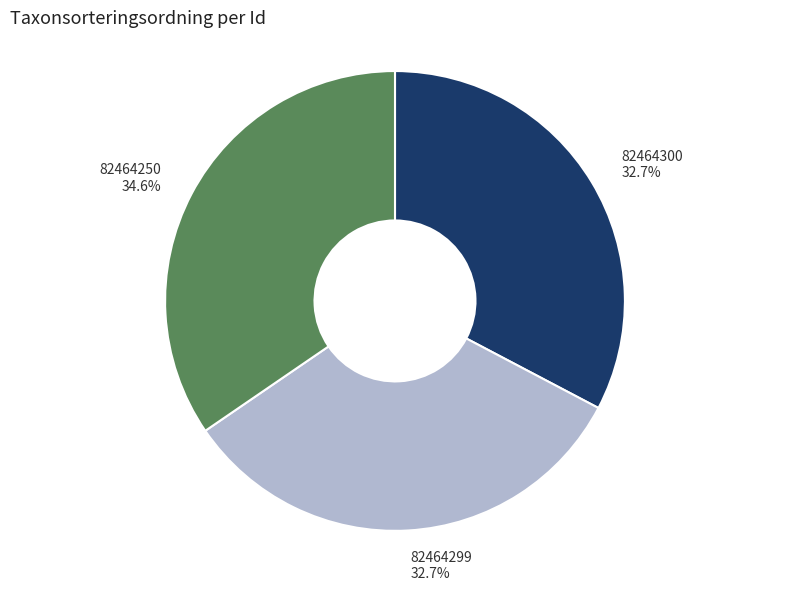

What is the largest slice in the pie chart?

82464250